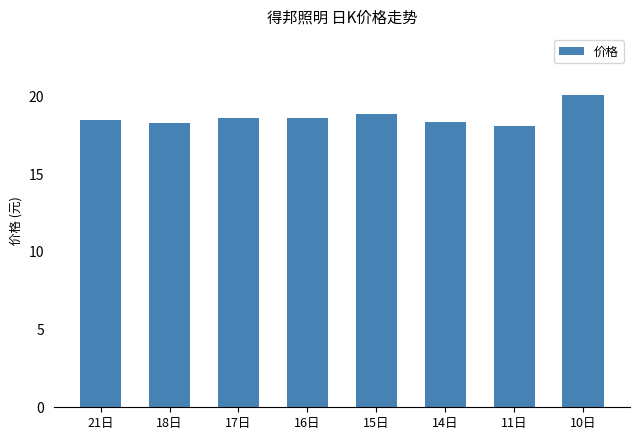

Approximately how many times larger is the value at 16日 compared to 18日?

1.0